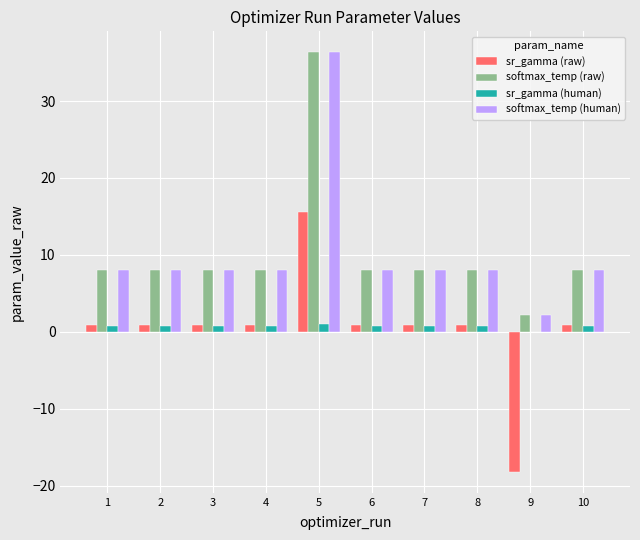

What is the total value across all series at 1?

17.5